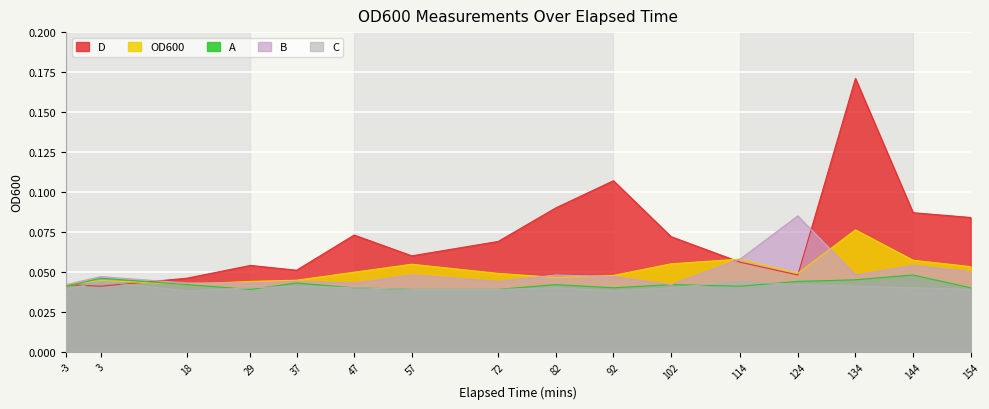

Between 3 and 18, which series saw the biggest shift?

C